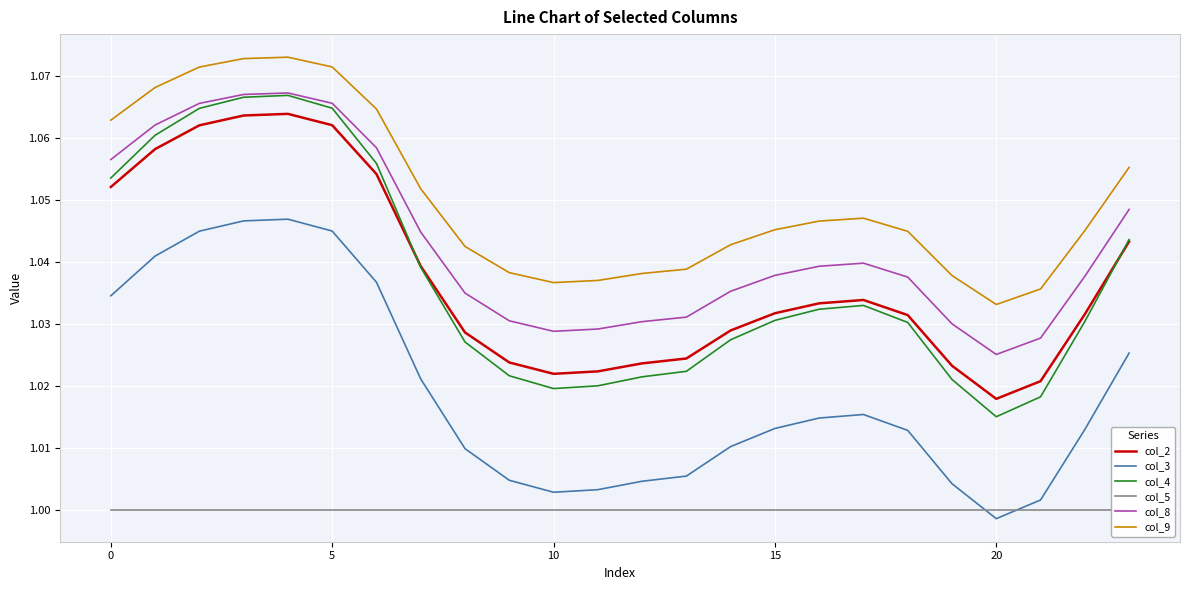

Which category has the lowest value in the col_8 series?

20